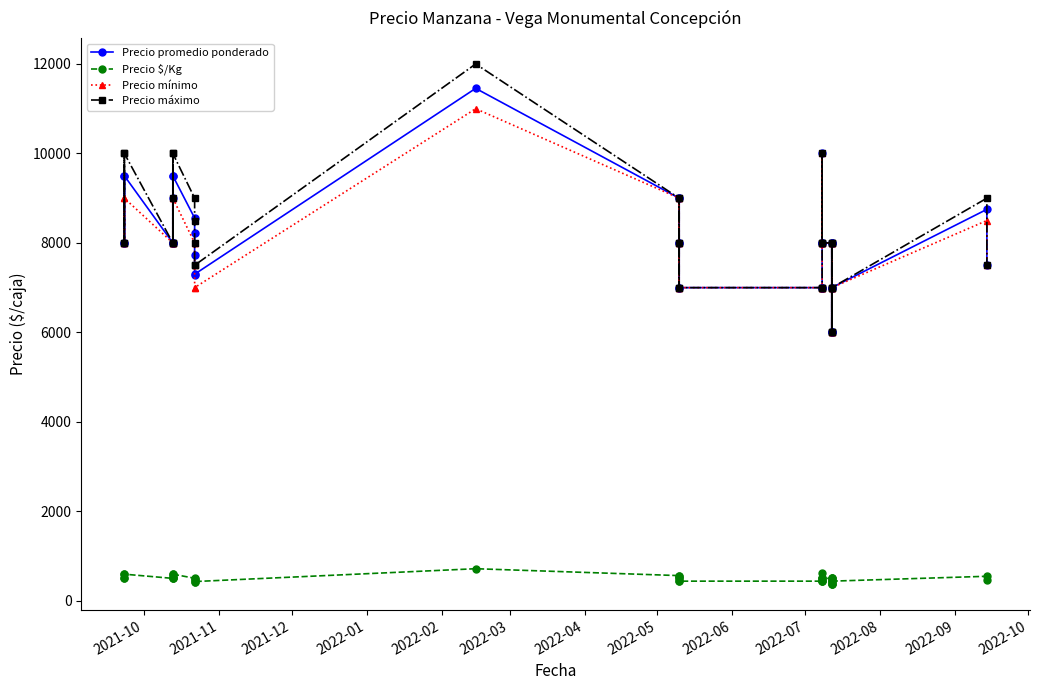

Rank the series by their maximum value, from lowest to highest.

Precio $/Kg, Precio mínimo, Precio promedio ponderado, Precio máximo